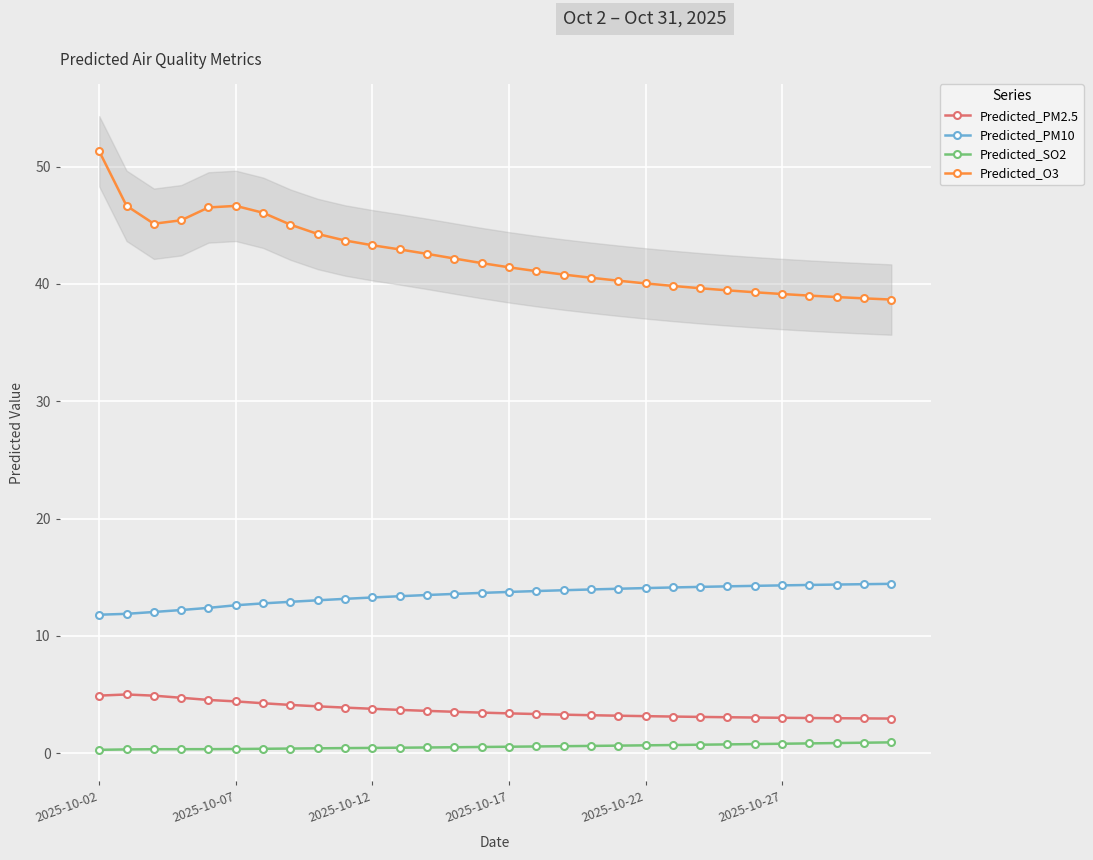

What is the total value across all series at 11?

60.5